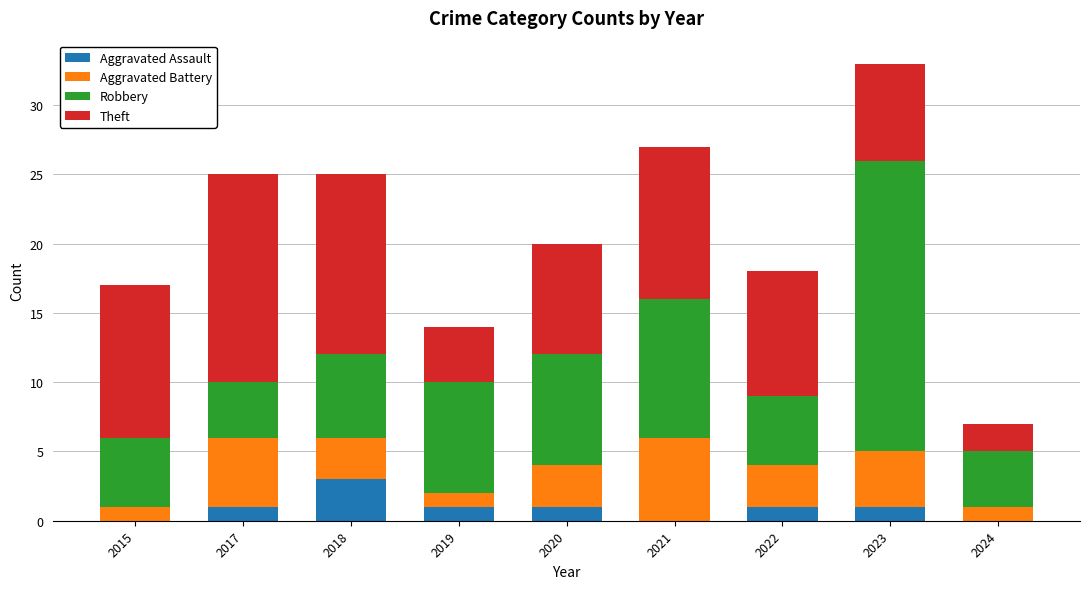

How many Aggravated Assault values are between 0 and 1?

8